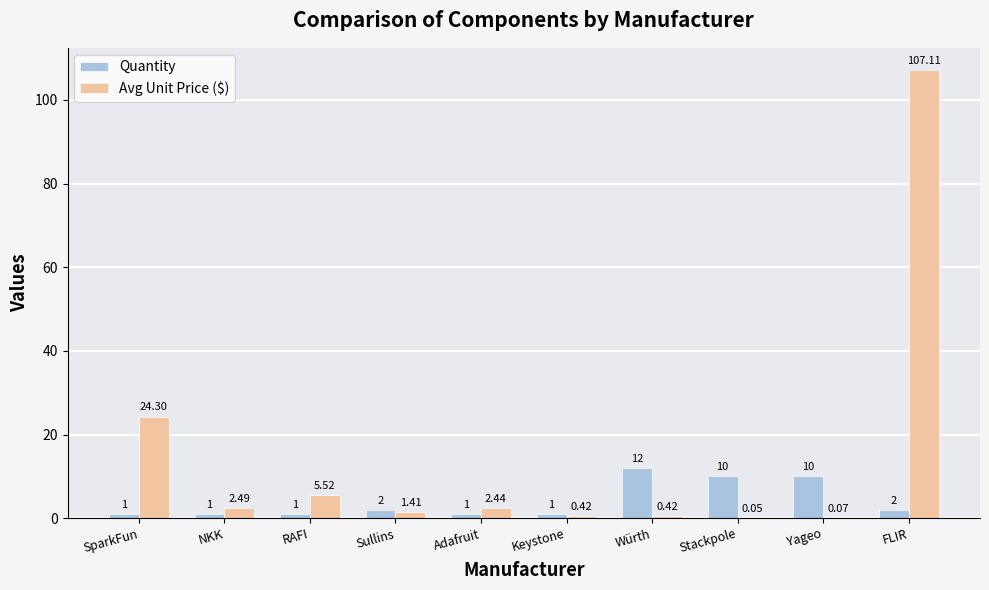

At which label does Quantity reach its peak?

Würth